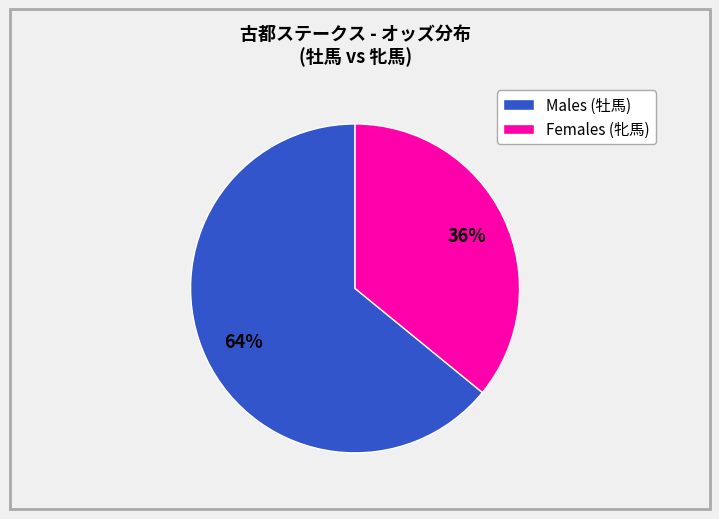

Count the number of slices in the pie.

2